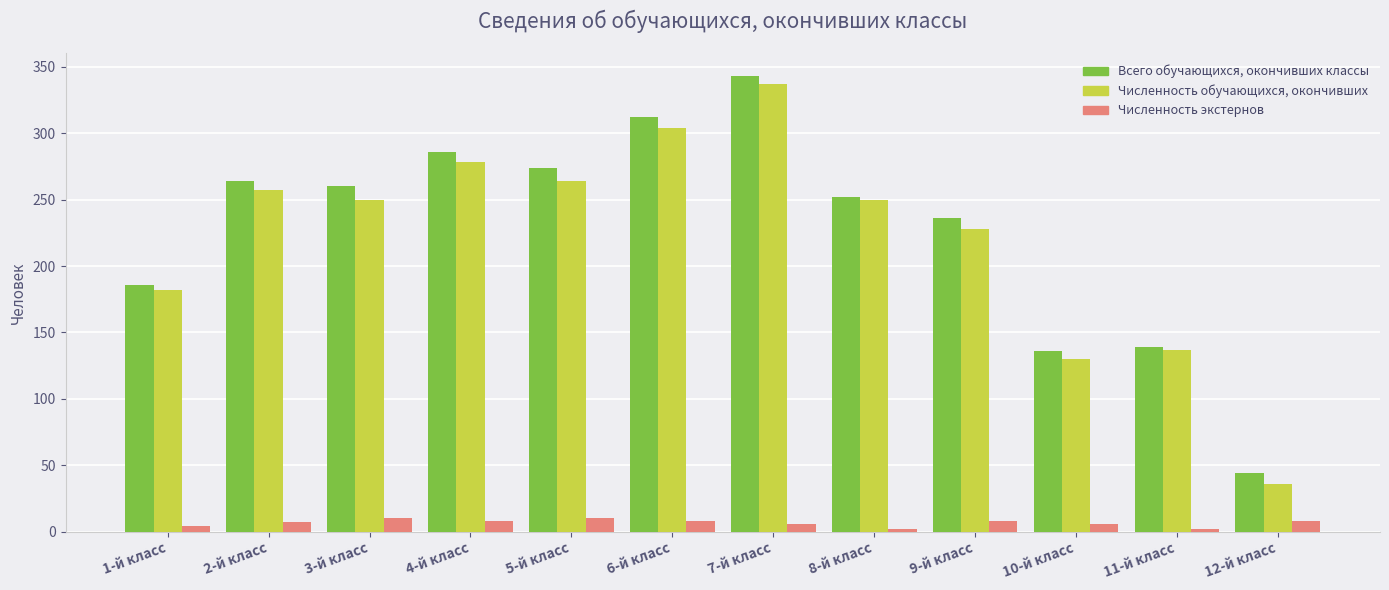

What is the average value of the Численность экстернов series?

7